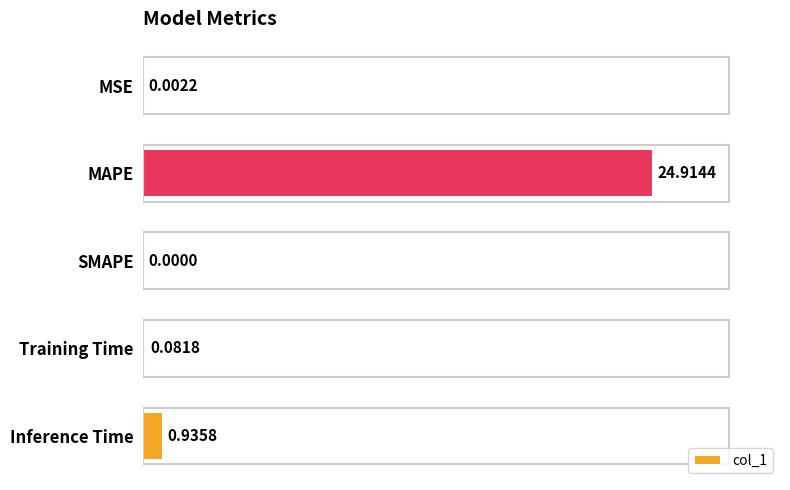

At which label is the value closest to 12?

Inference Time